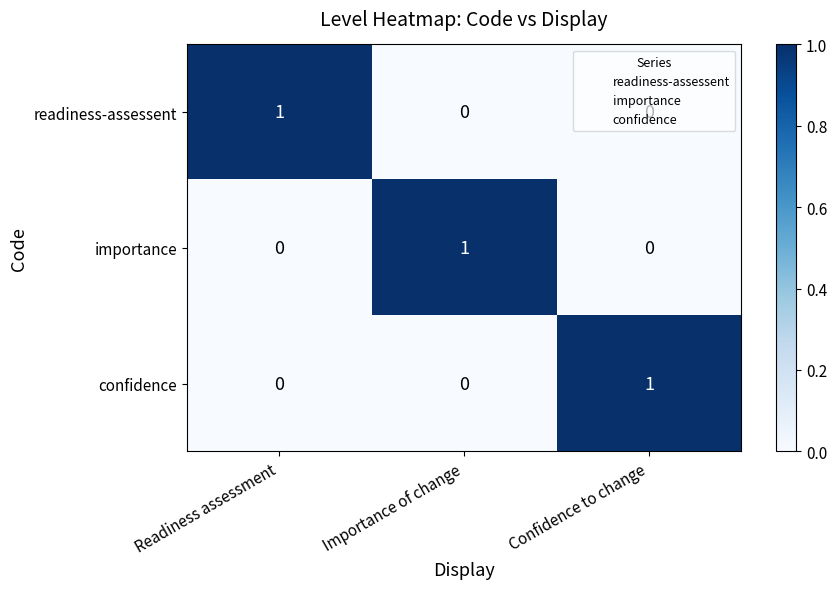

At how many categories does at least one series exceed 0?

3